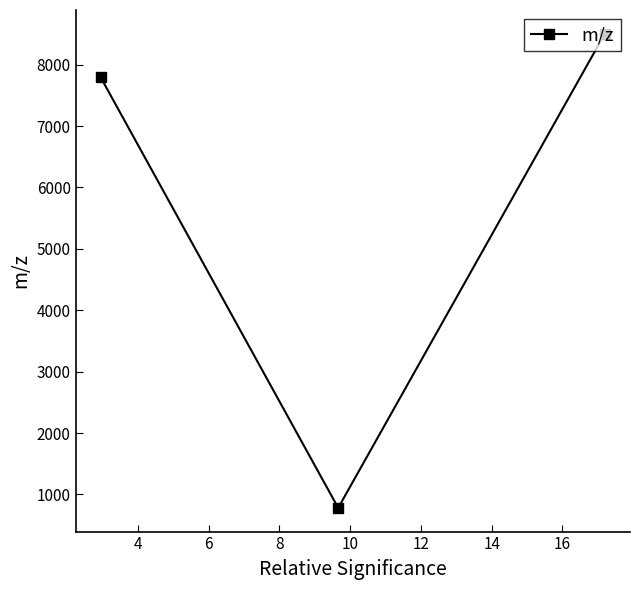

What is the sum of all values?

17076.2